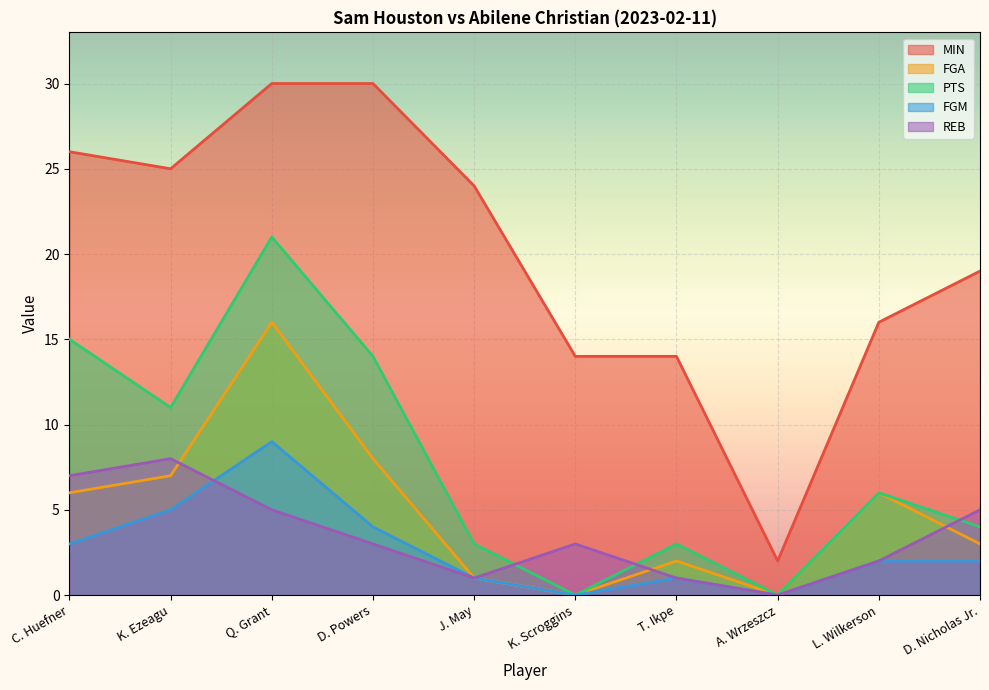

Rank the series at K. Ezeagu from lowest to highest value.

FGM, FGA, REB, PTS, MIN